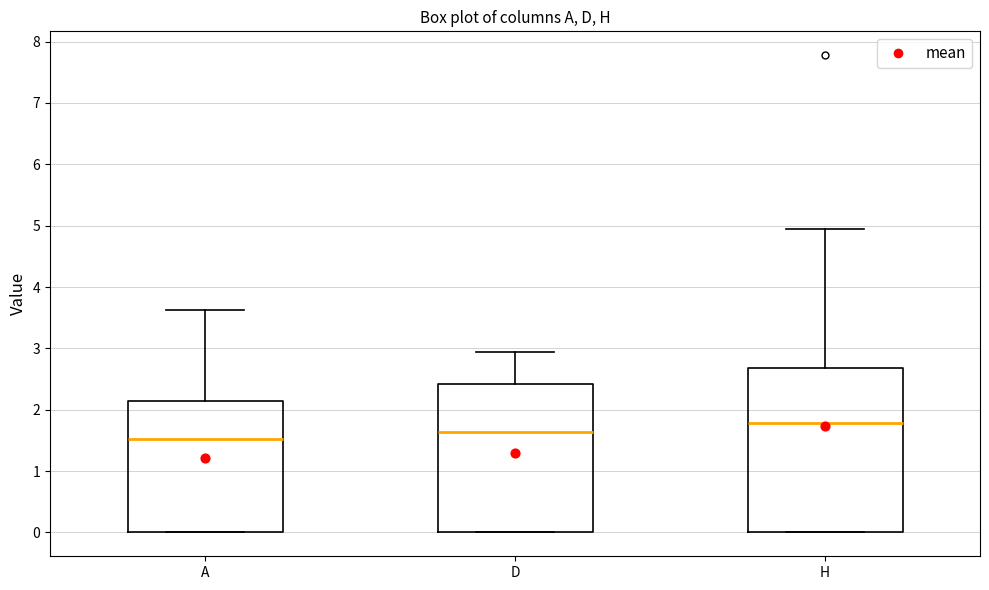

Reading left to right, read every box against the y-axis: the position of its median line, the range the box covers, and the ends of its whiskers. The values are not printed on the chart, so give them approximately, as read against the axis.

A: median 1.5, box 0.0 to 2.1, whiskers 0.0 to 3.6
D: median 1.6, box 0.0 to 2.4, whiskers 0.0 to 2.9
H: median 1.8, box 0.0 to 2.7, whiskers 0.0 to 4.9